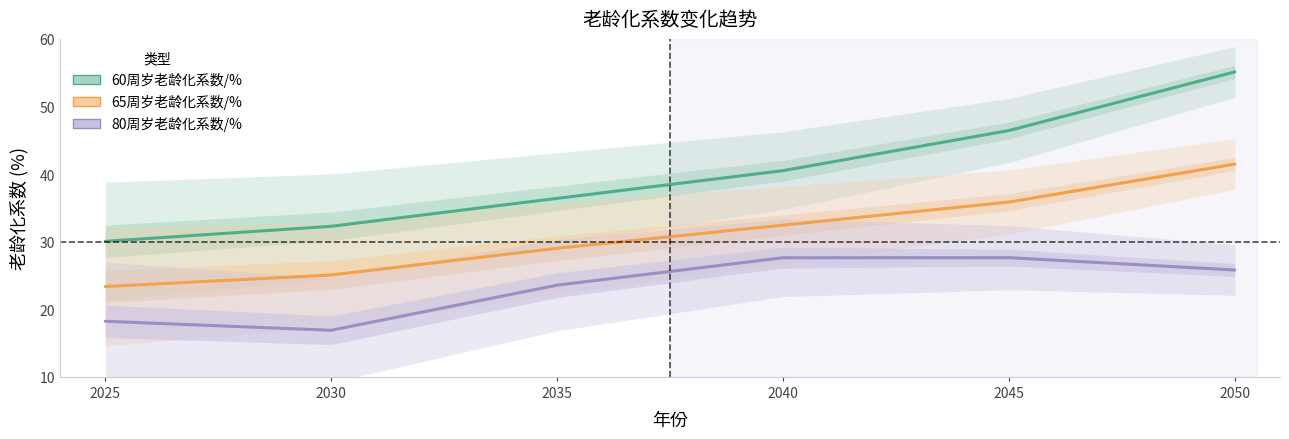

Reading right to left, transcribe all the data shown in this chart.

60周岁老龄化系数/%: 2050=55.1	2045=46.4	2040=40.5	2035=36.4	2030=32.3	2025=30.1
65周岁老龄化系数/%: 2050=41.5	2045=35.9	2040=32.4	2035=29.0	2030=25.1	2025=23.4
80周岁老龄化系数/%: 2050=25.8	2045=27.6	2040=27.6	2035=23.6	2030=16.9	2025=18.2